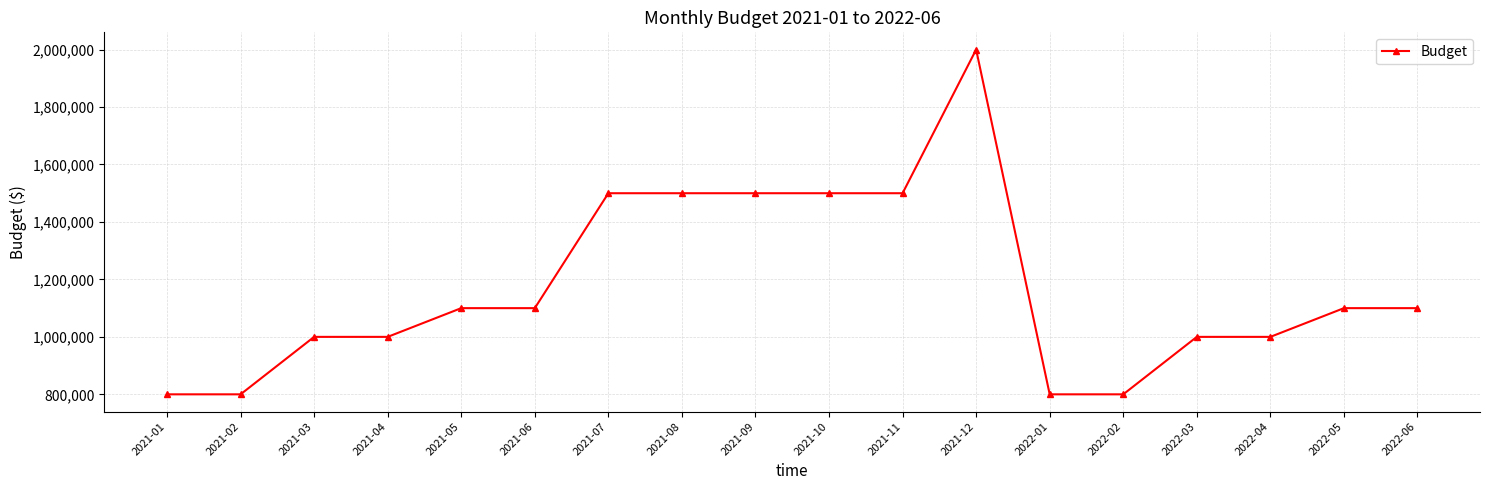

What is the label of the 14th point from the right?

2021-05